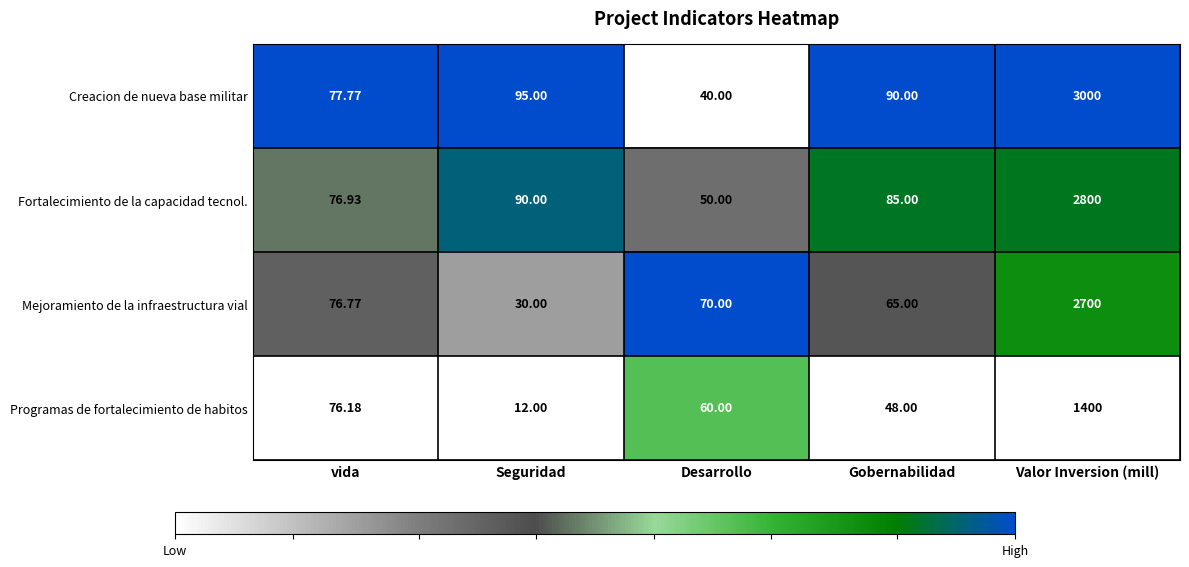

Which category has the highest value in the Mejoramiento de la infraestructura vial series?

Valor Inversion (mill)